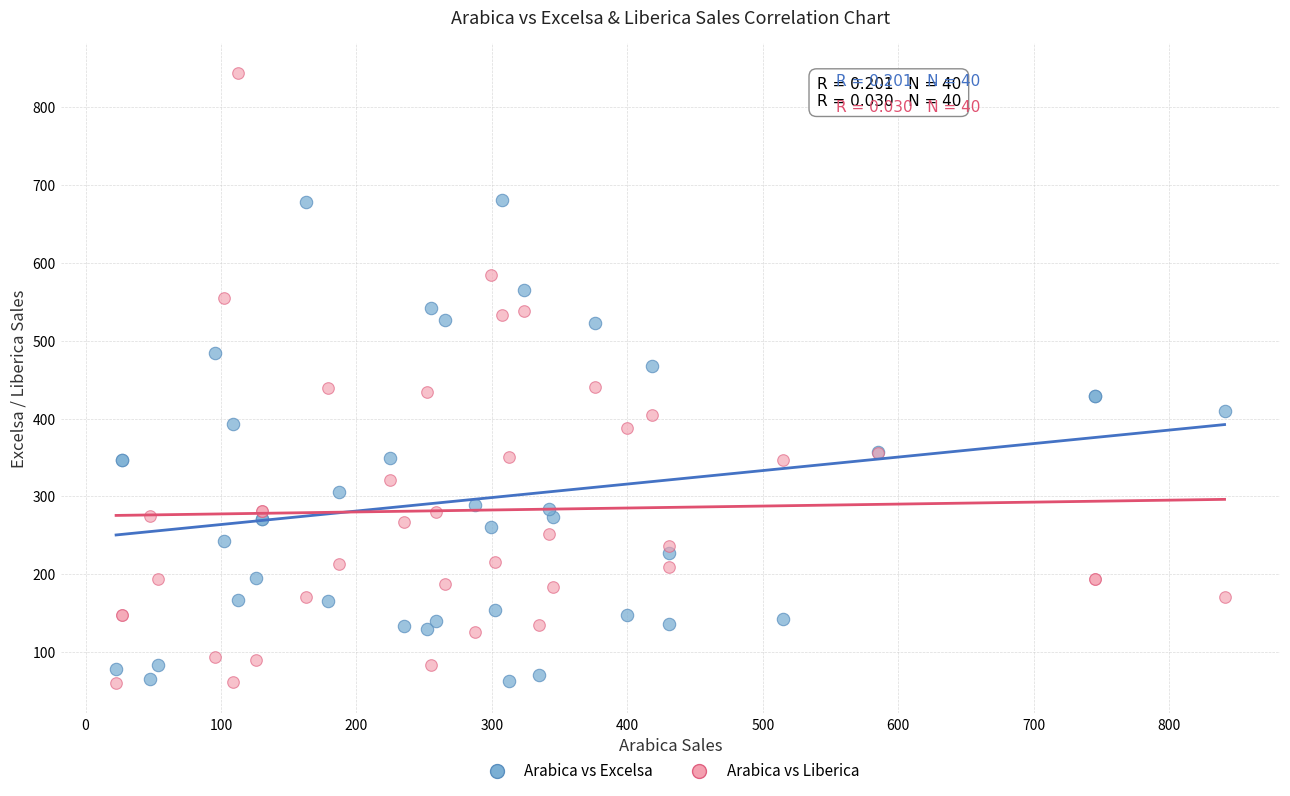

Which series has the widest spread of Y values?

Arabica vs Liberica